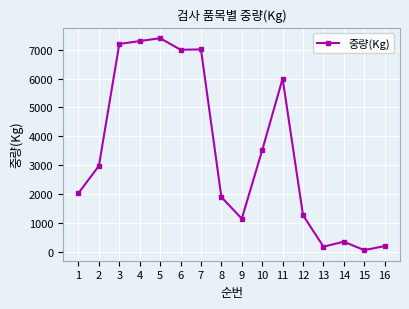

True or false: the data has more than 1 interior local peaks.

True